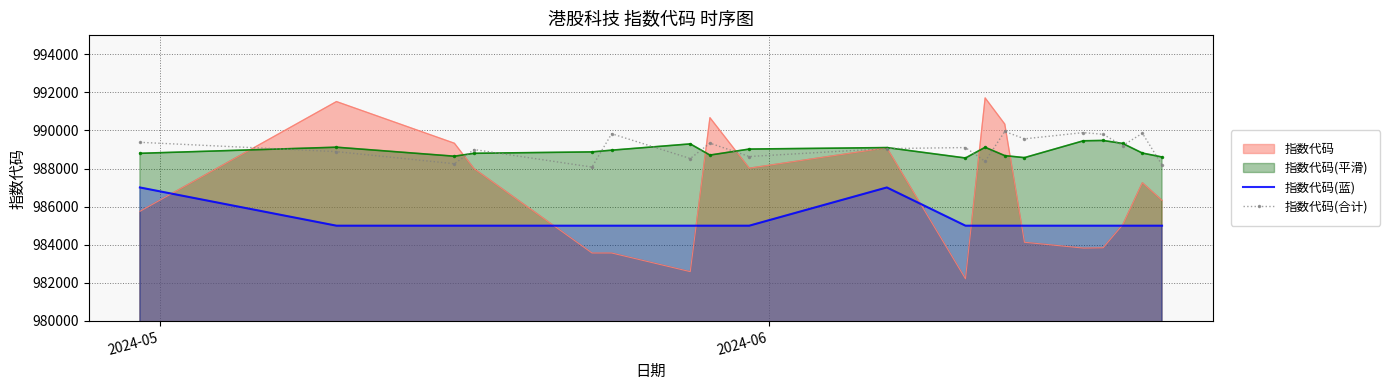

What is the minimum value for 指数代码(蓝)?

985000.0